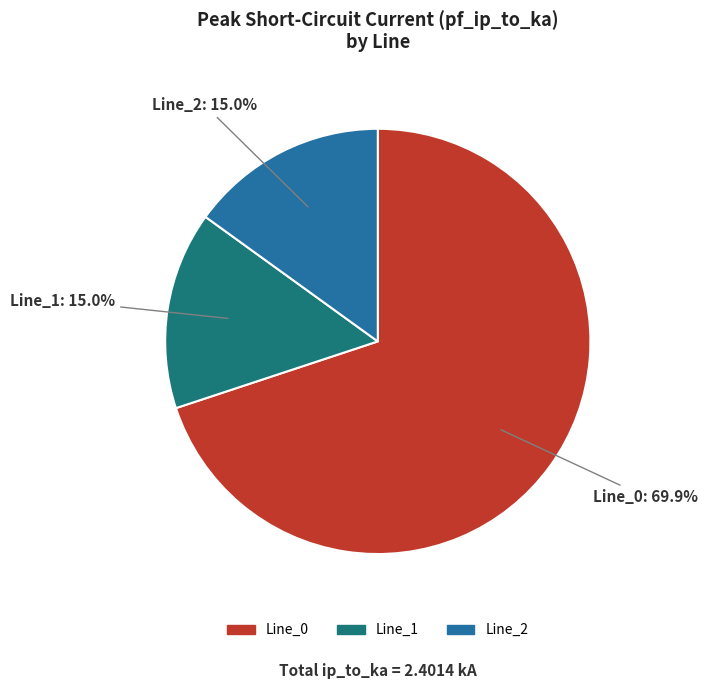

To the nearest percent, what is the difference between the largest and smallest slice percentages?

55%